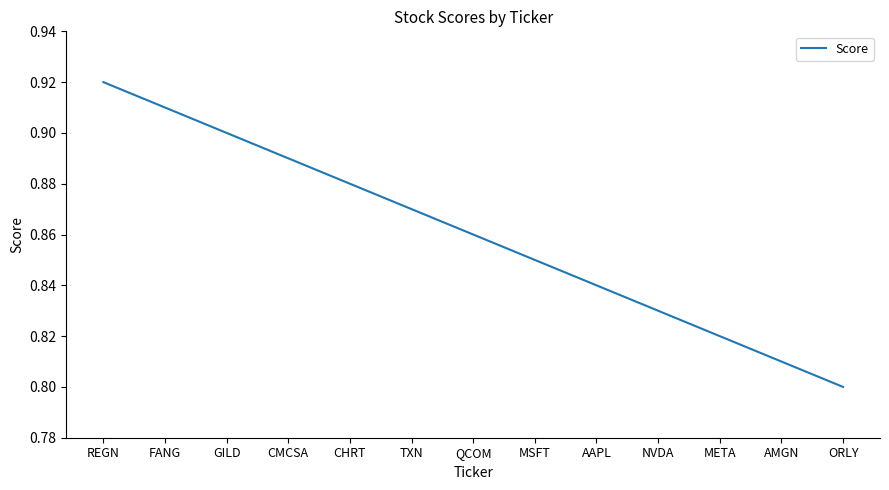

What position from the right is NVDA?

4